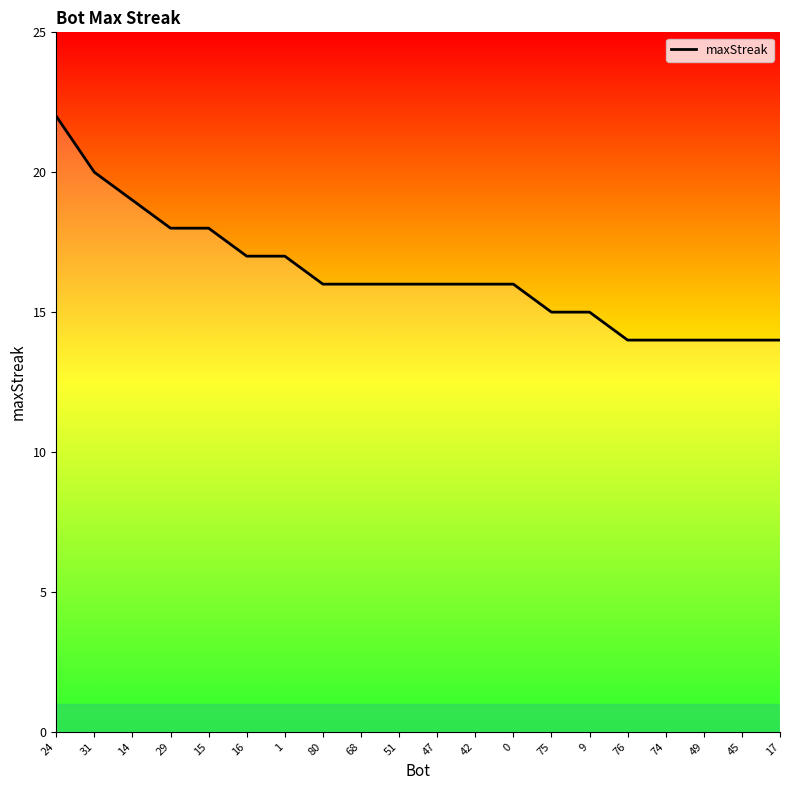

Is it true that the value at 47 is 16?

True